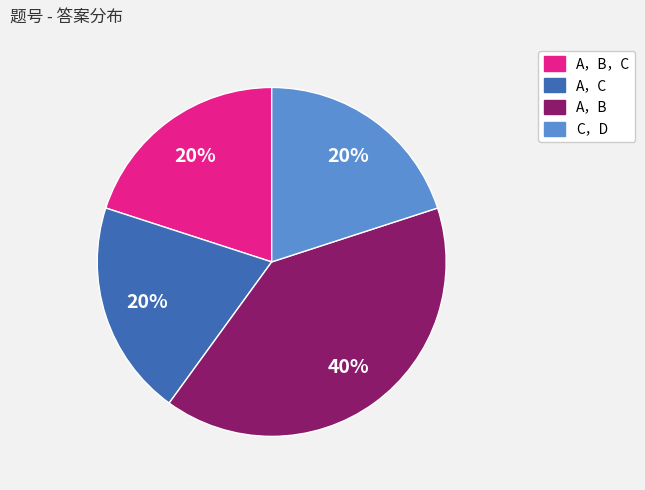

Is there a majority slice in this chart?

No